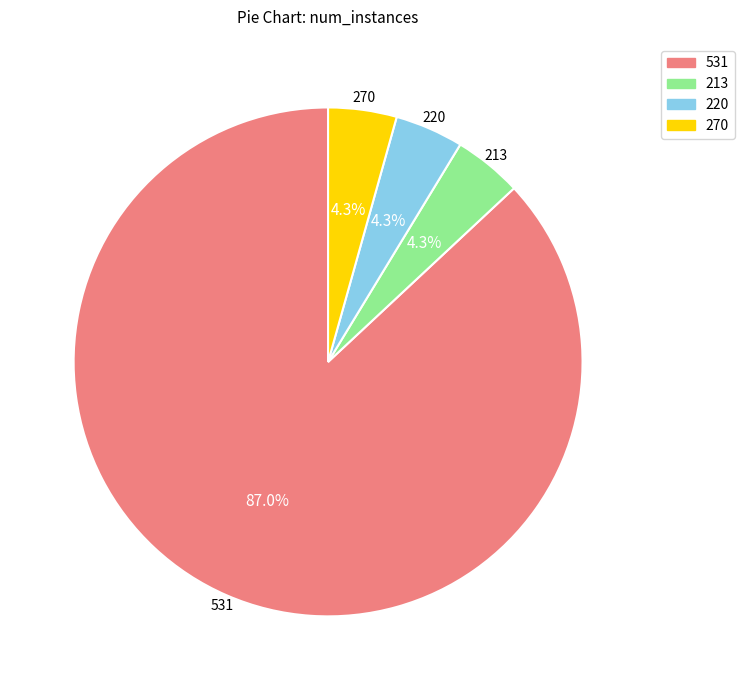

Approximately how many times larger is the value at 213 compared to 270?

1.0